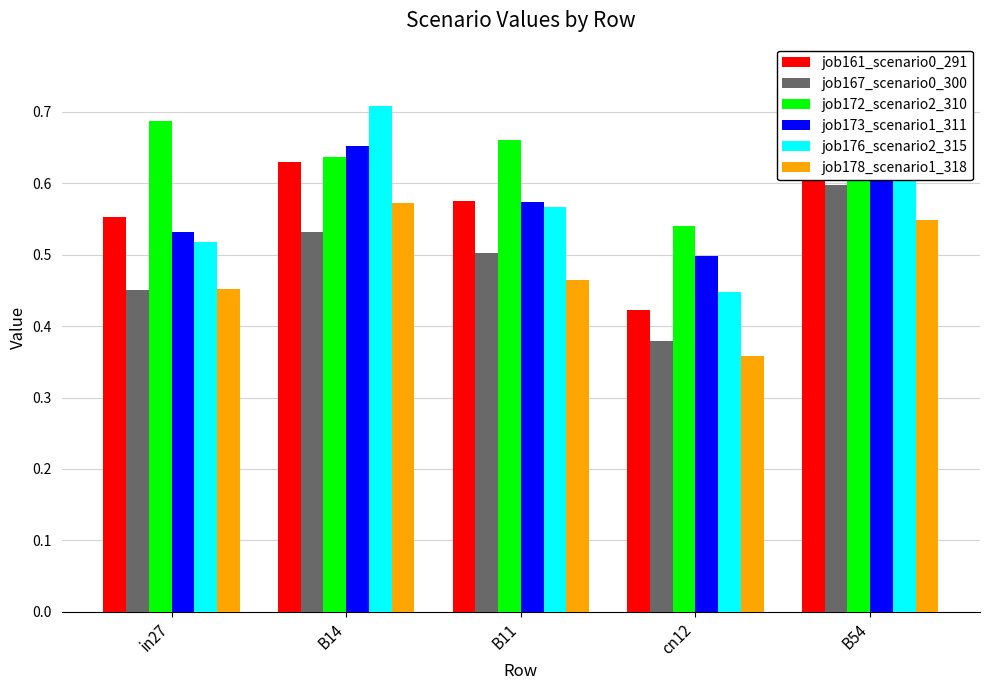

What is the difference between the job173_scenario1_311 values at cn12 and B54?

0.2